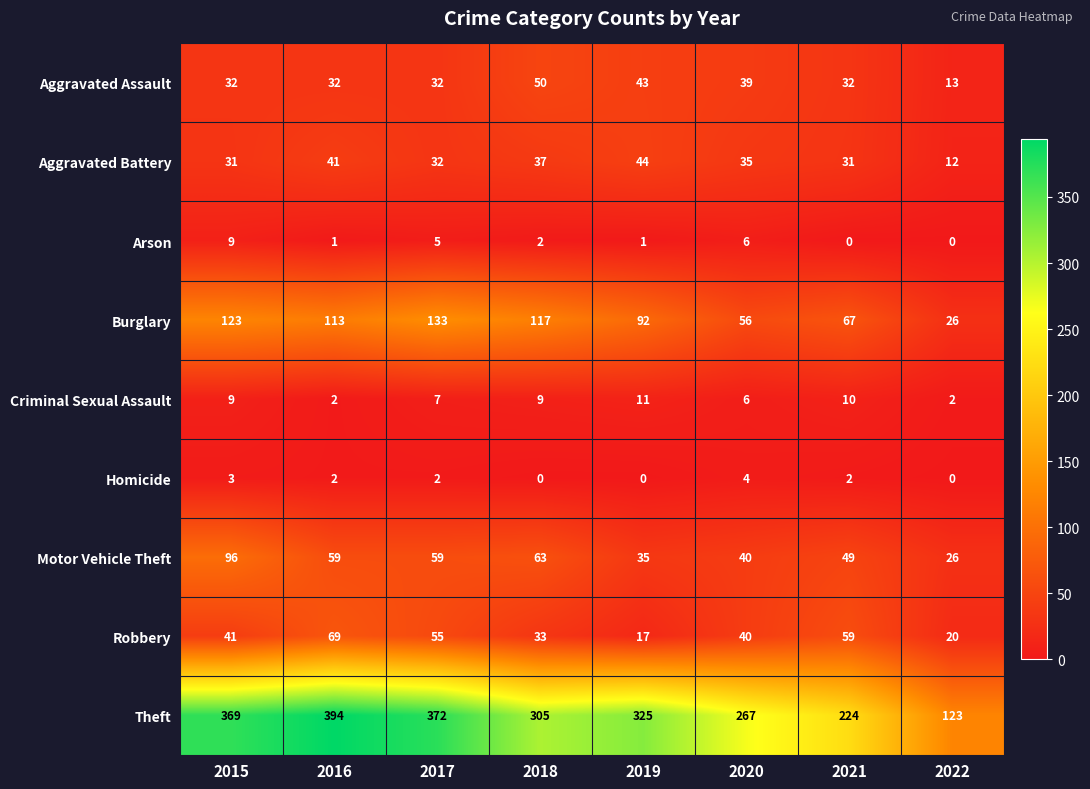

Which series has the widest spread of values?

Theft